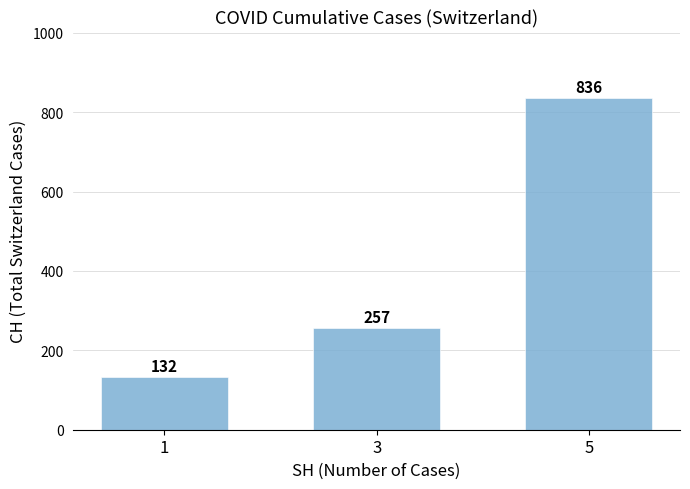

The chart shows a value of 836 at 5. True or false?

True